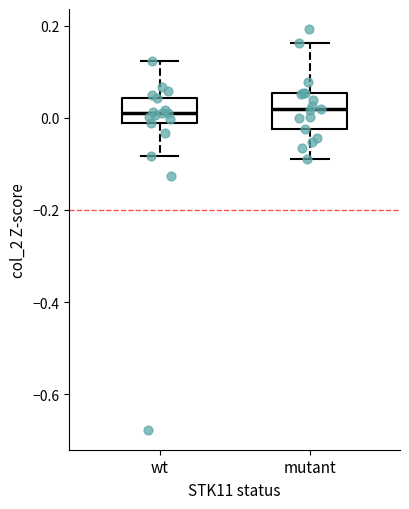

Where does the lower whisker of the box for mutant end on the y-axis? The values are not printed on the chart, so give them approximately, as read against the axis.

-0.08